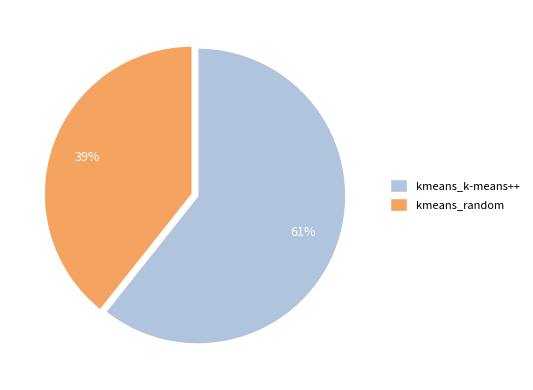

Combined, do kmeans_random and kmeans_k-means++ account for over 50%?

Yes